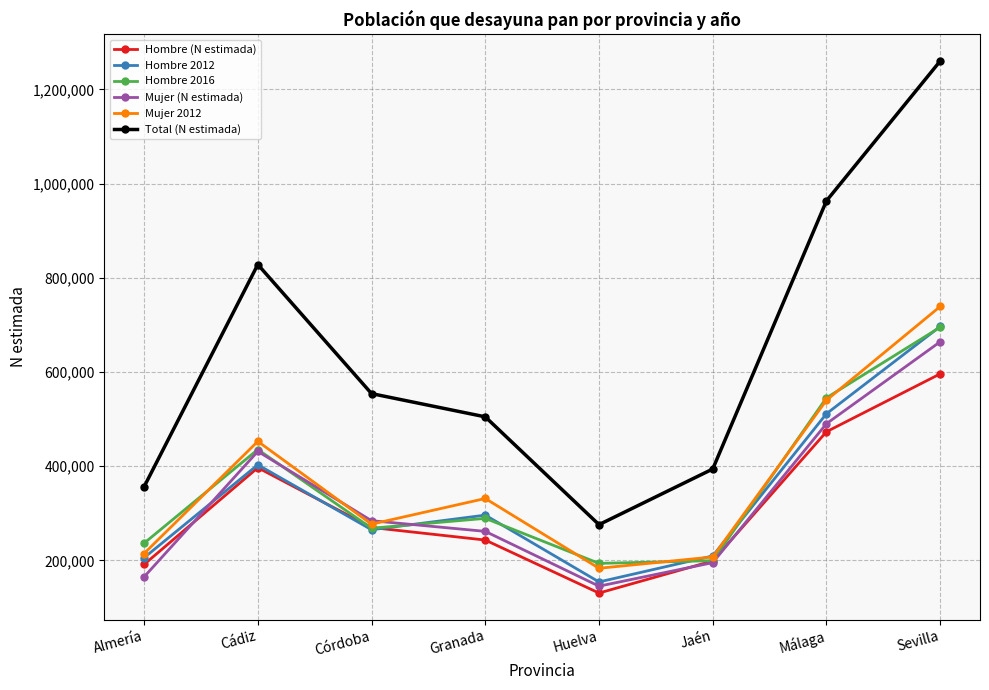

Between Córdoba and Jaén, which series saw the biggest shift?

Total (N estimada)